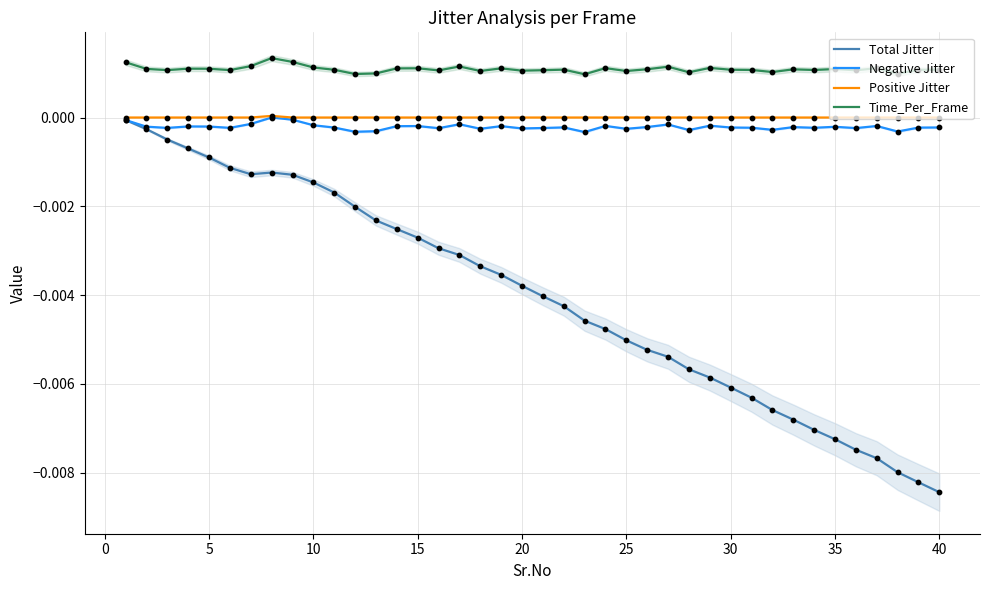

What are all the series names shown in the legend?

Total Jitter, Negative Jitter, Positive Jitter, Time_Per_Frame